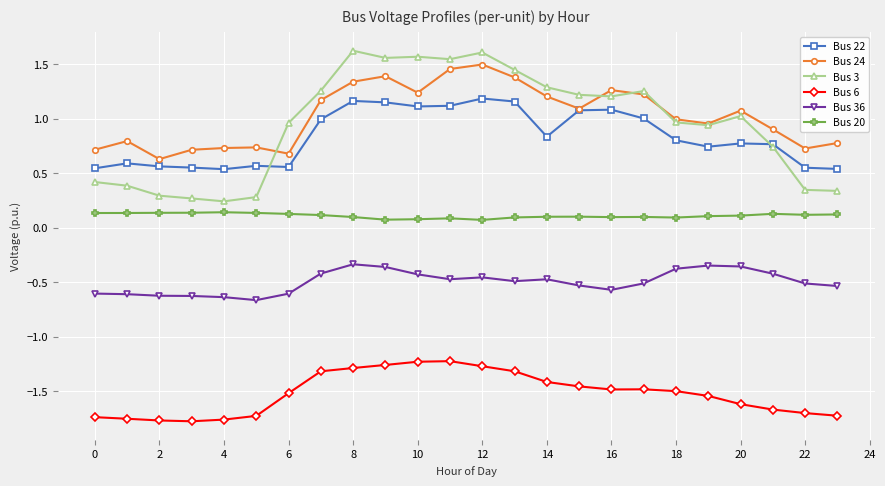

List the series in order of their peak value, highest first.

Bus 3, Bus 24, Bus 22, Bus 20, Bus 36, Bus 6